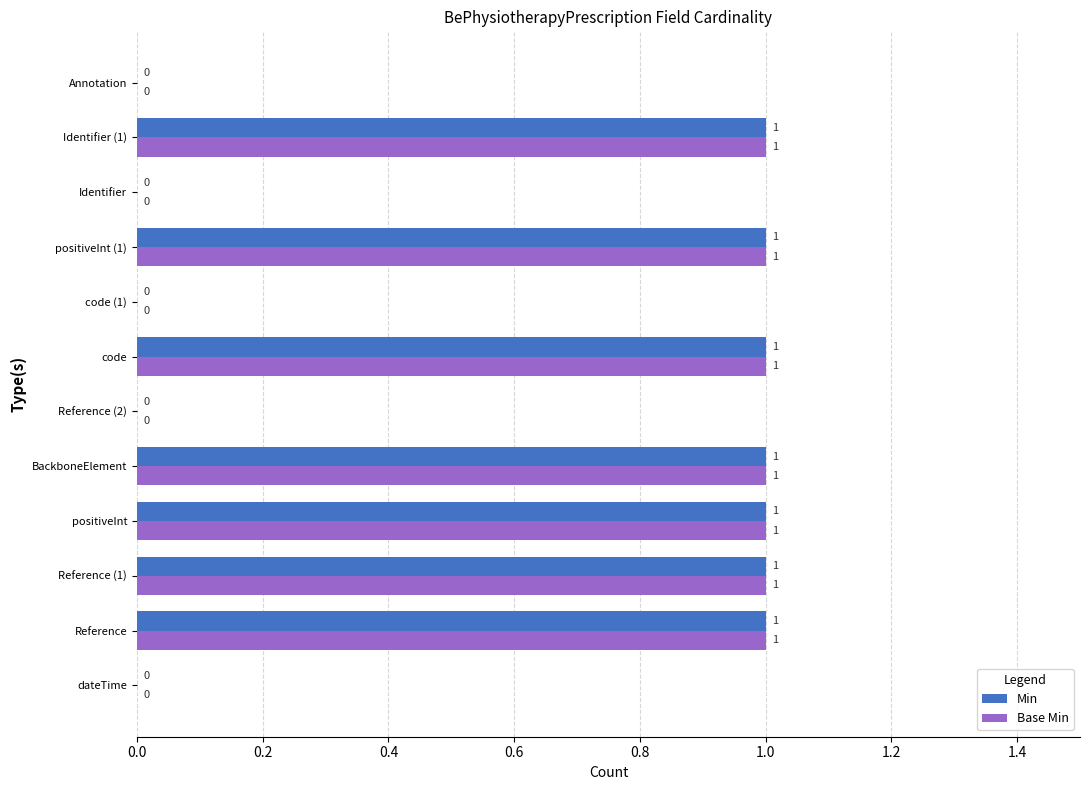

What is the sum of all Base Min values?

7